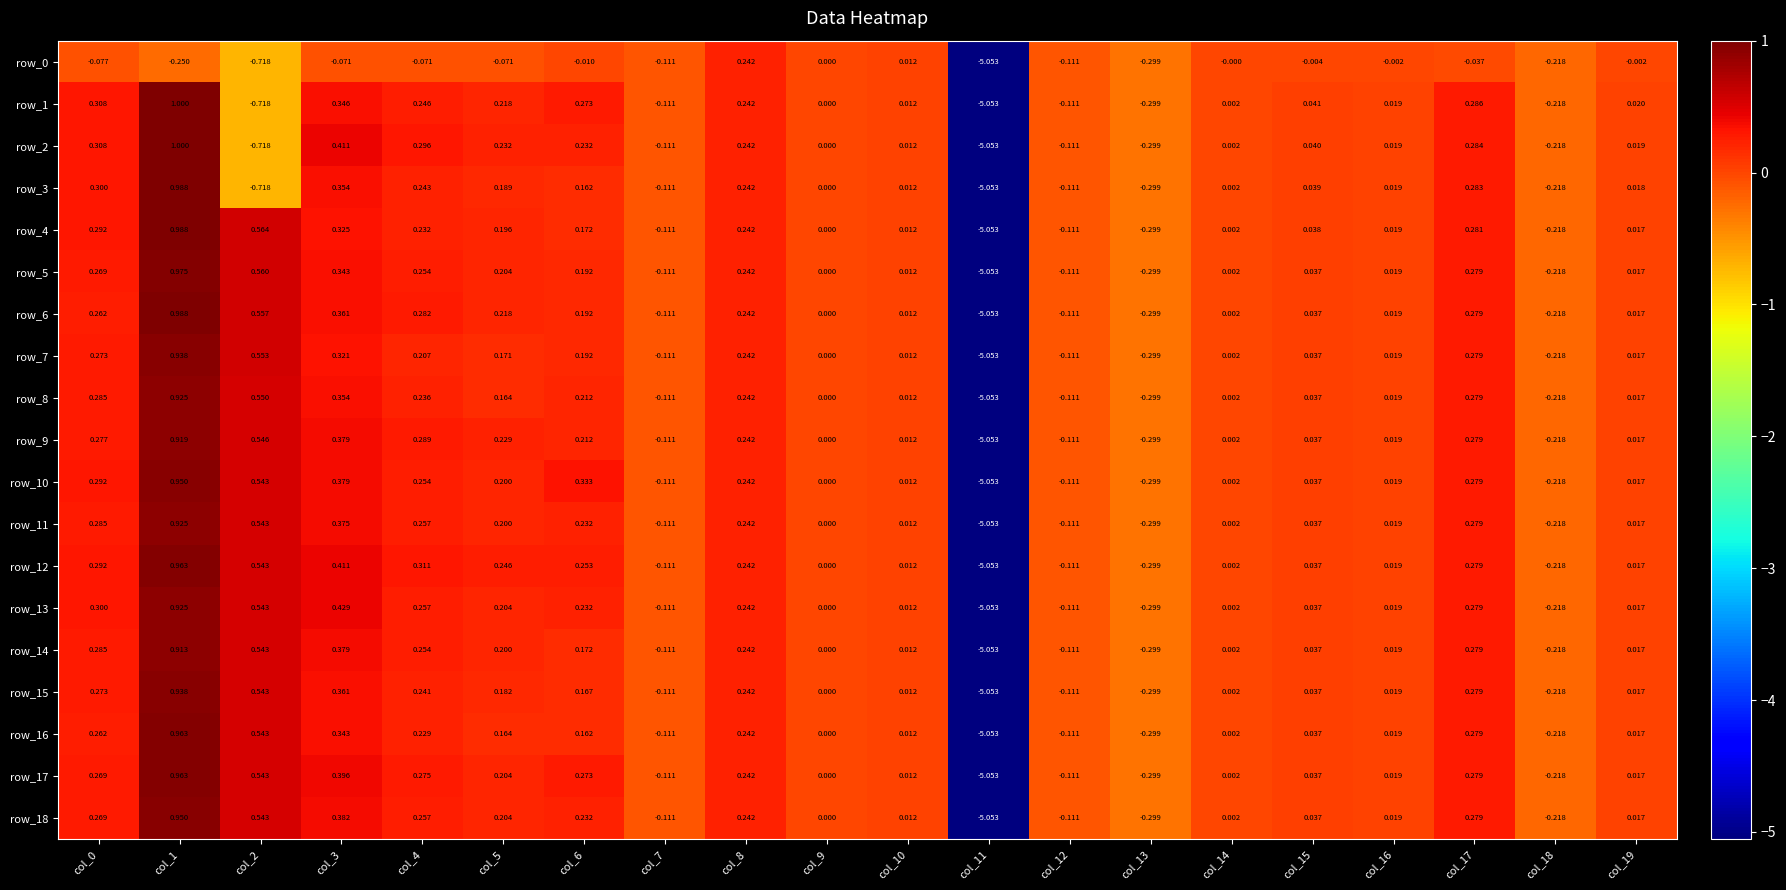

At col_15, list the series in order from largest to smallest.

row_1, row_2, row_3, row_4, row_5, row_6, row_7, row_8, row_9, row_10, row_11, row_12, row_13, row_14, row_15, row_16, row_17, row_18, row_0